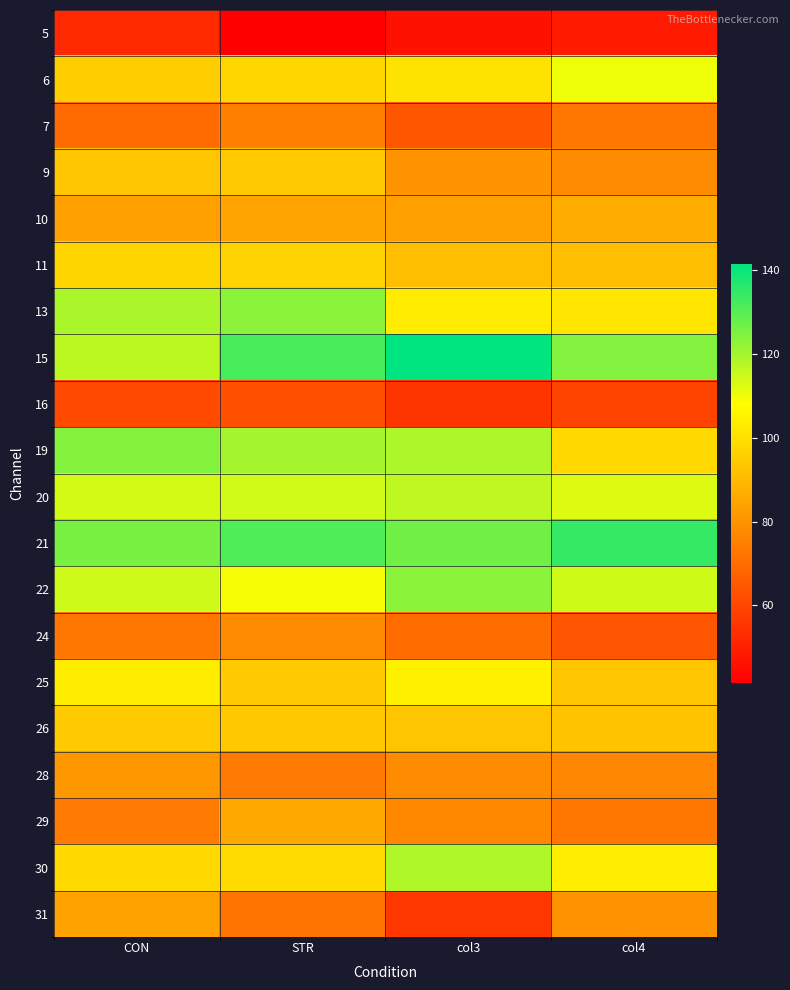

How many series are shown in this chart?

20